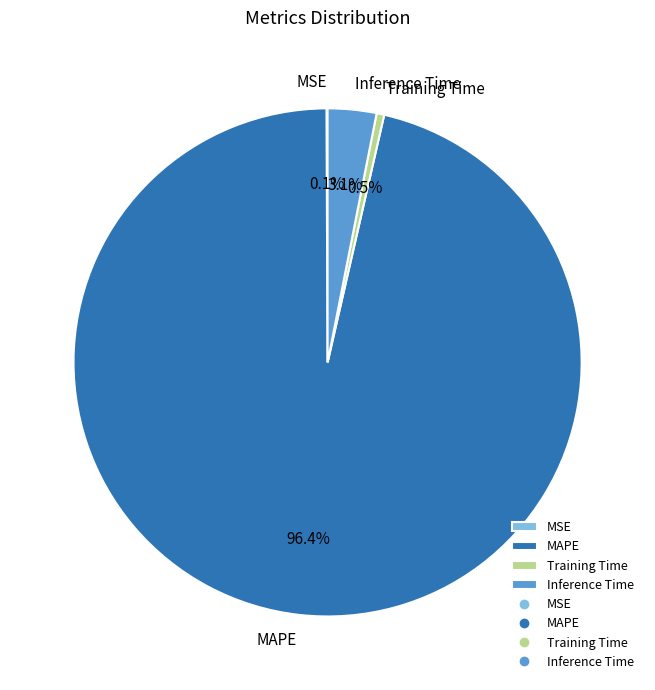

Between Training Time and Inference Time, which is larger?

Inference Time